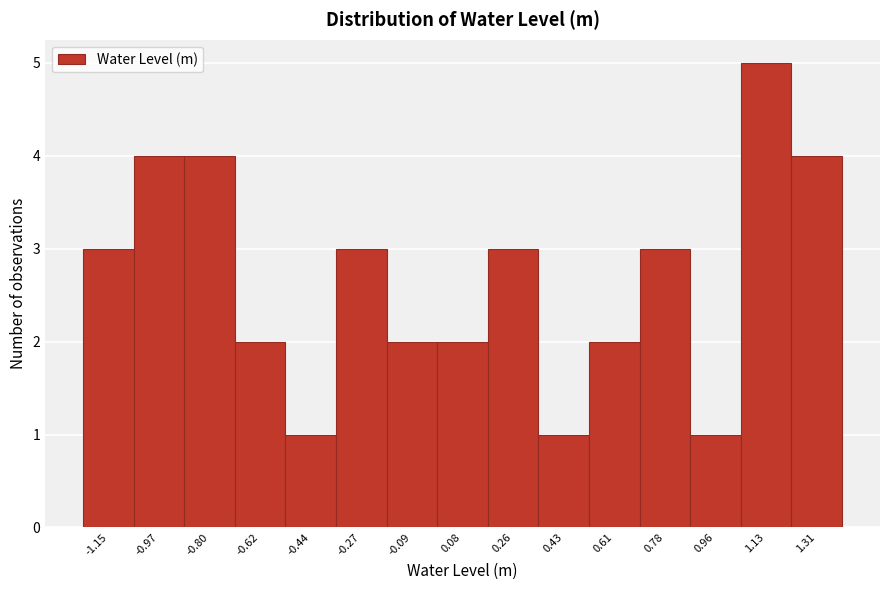

Which range on the x-axis has the tallest bar?

1.04 to 1.22